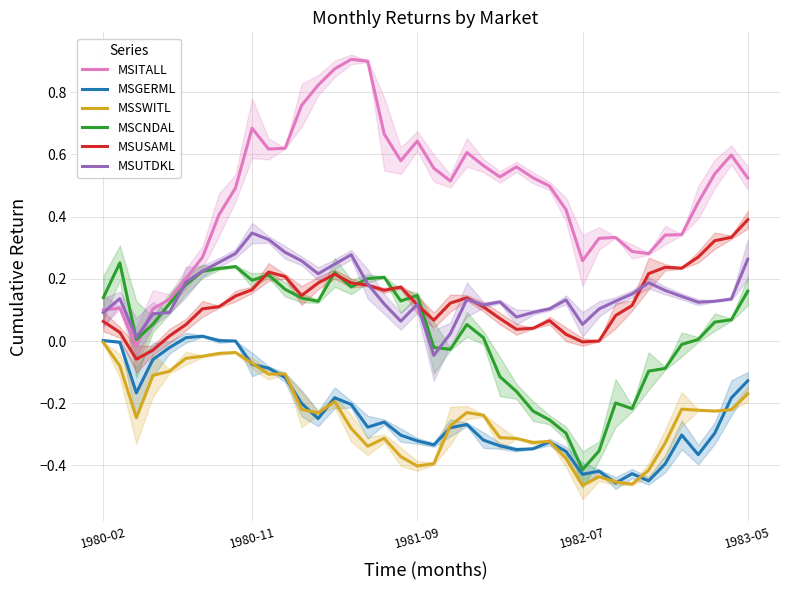

Which category has the highest value in the MSSWITL series?

1980-02